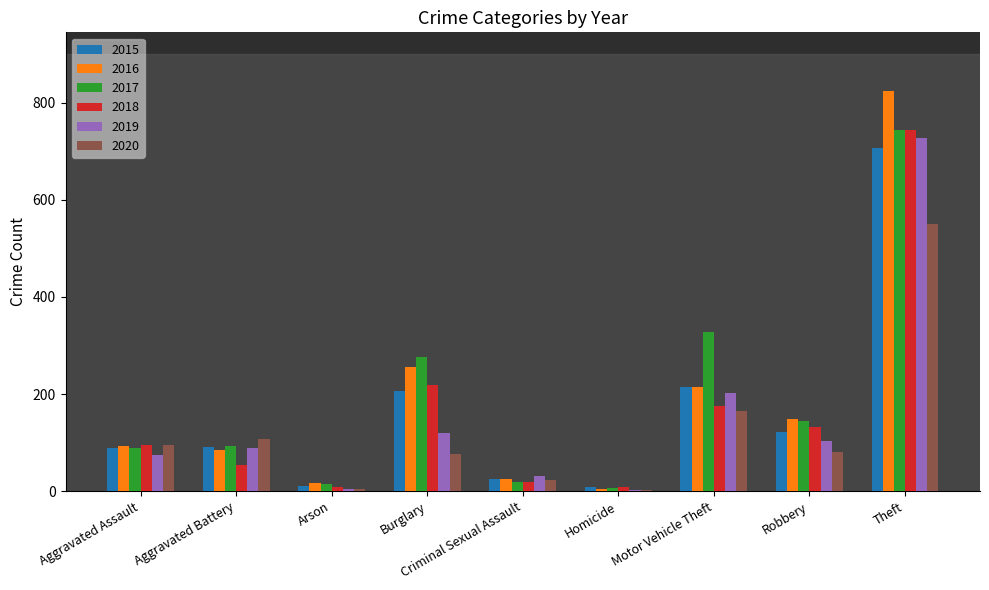

Count the number of categories in the chart.

9